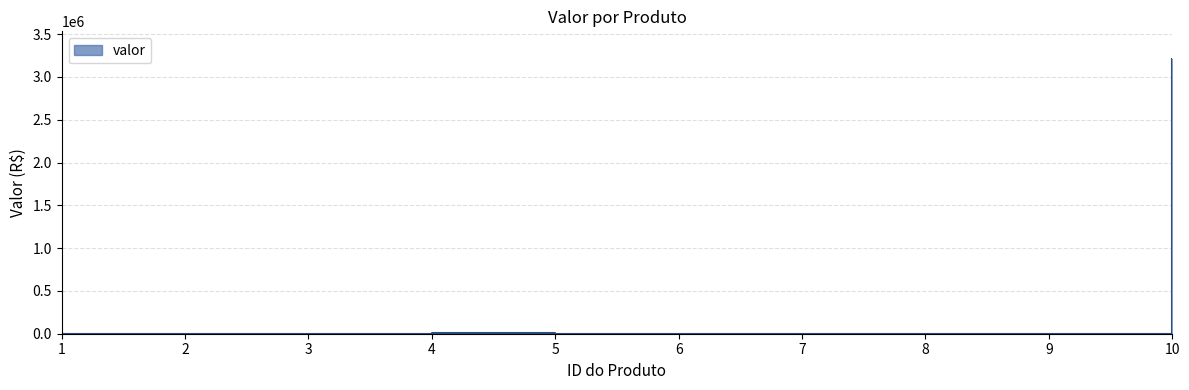

The chart shows a value of 896 at 5. True or false?

False